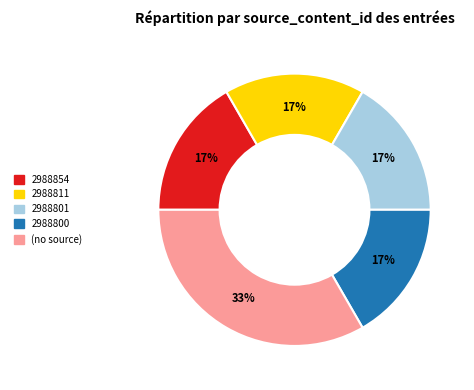

To the nearest percent, what is the average slice percentage?

20%